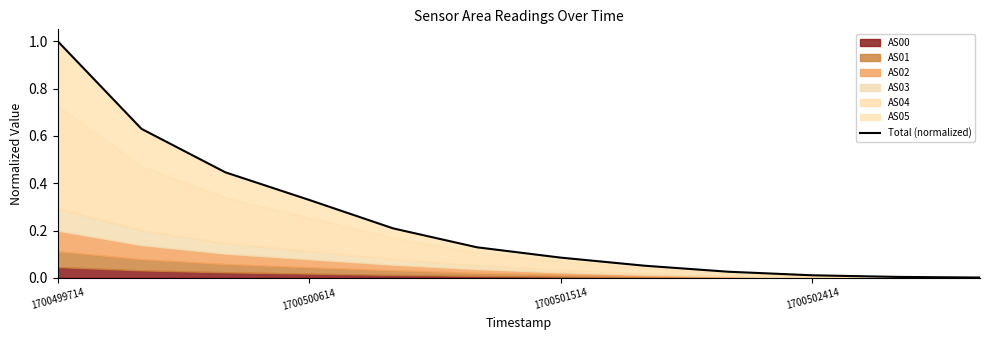

What is the difference between the second highest and minimum values?

0.6